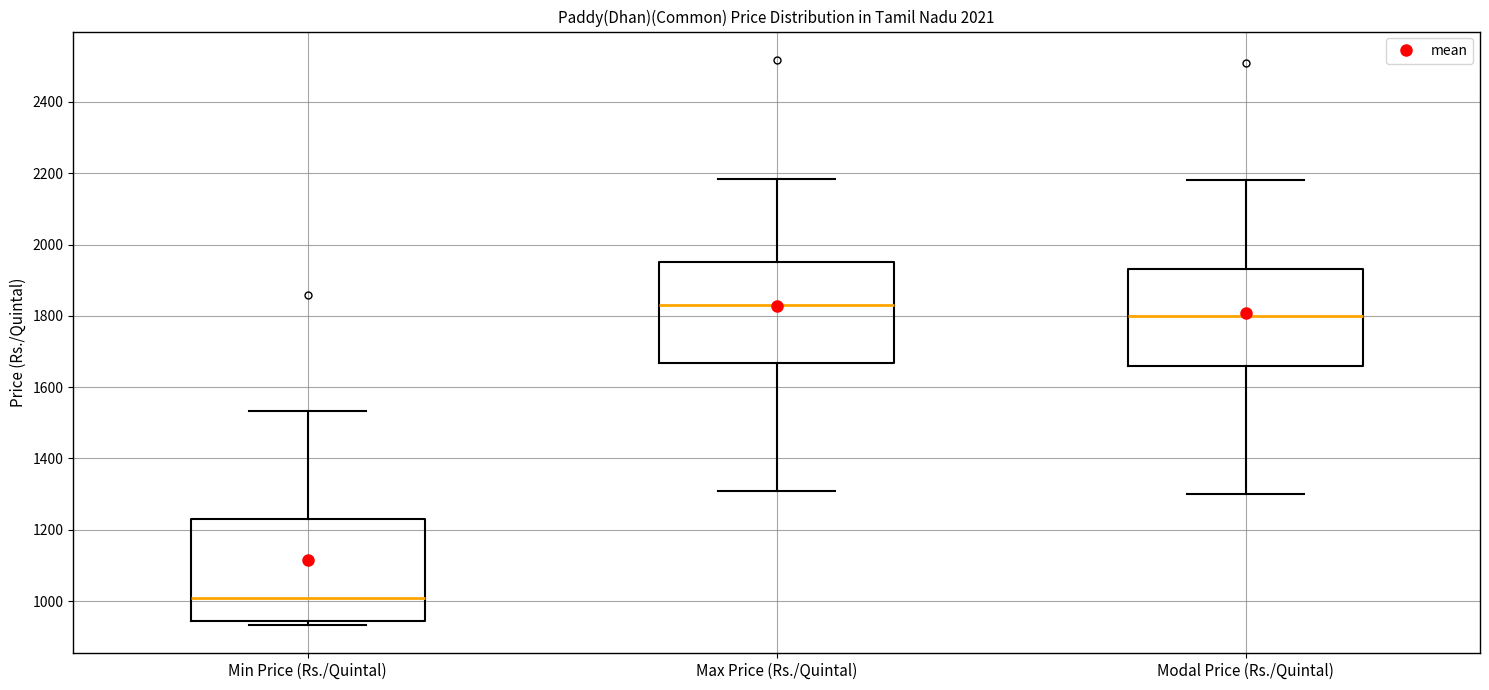

Where does the upper whisker of the box for Max Price (Rs./Quintal) end on the y-axis? The values are not printed on the chart, so give them approximately, as read against the axis.

2180